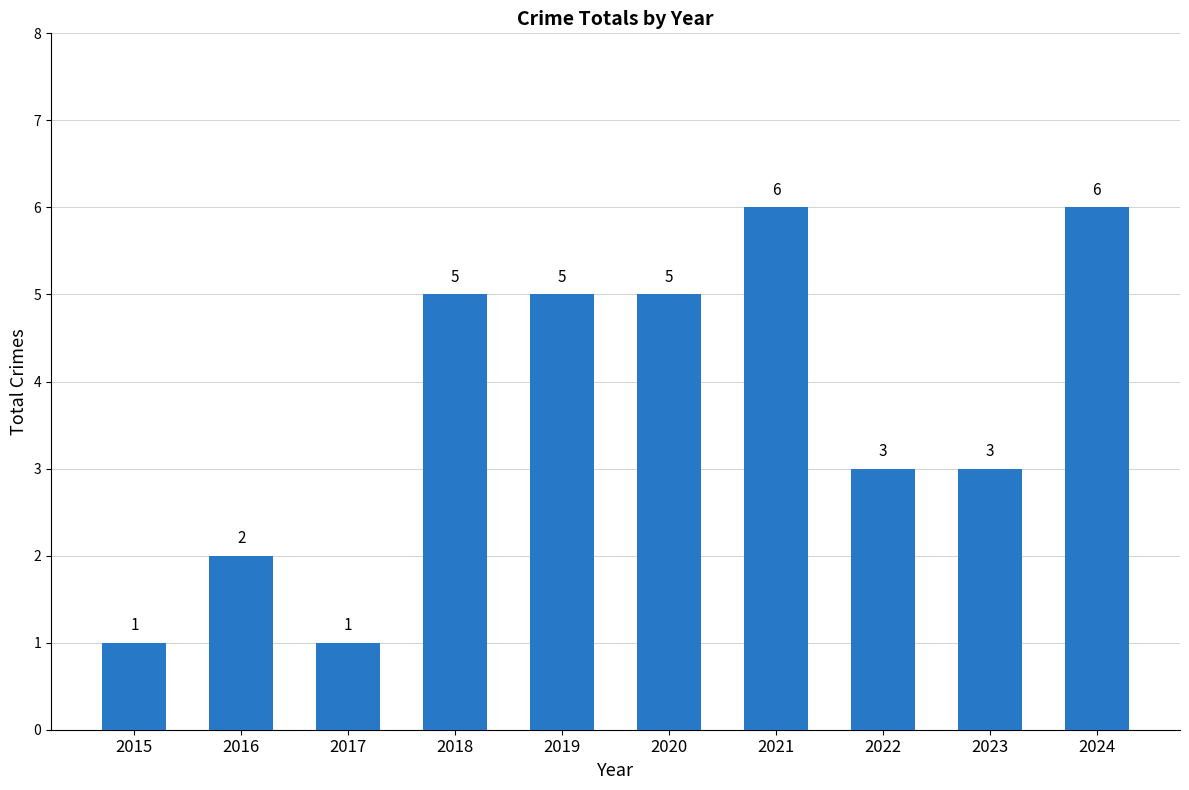

Approximately how many times larger is the value at 2024 compared to 2016?

3.0